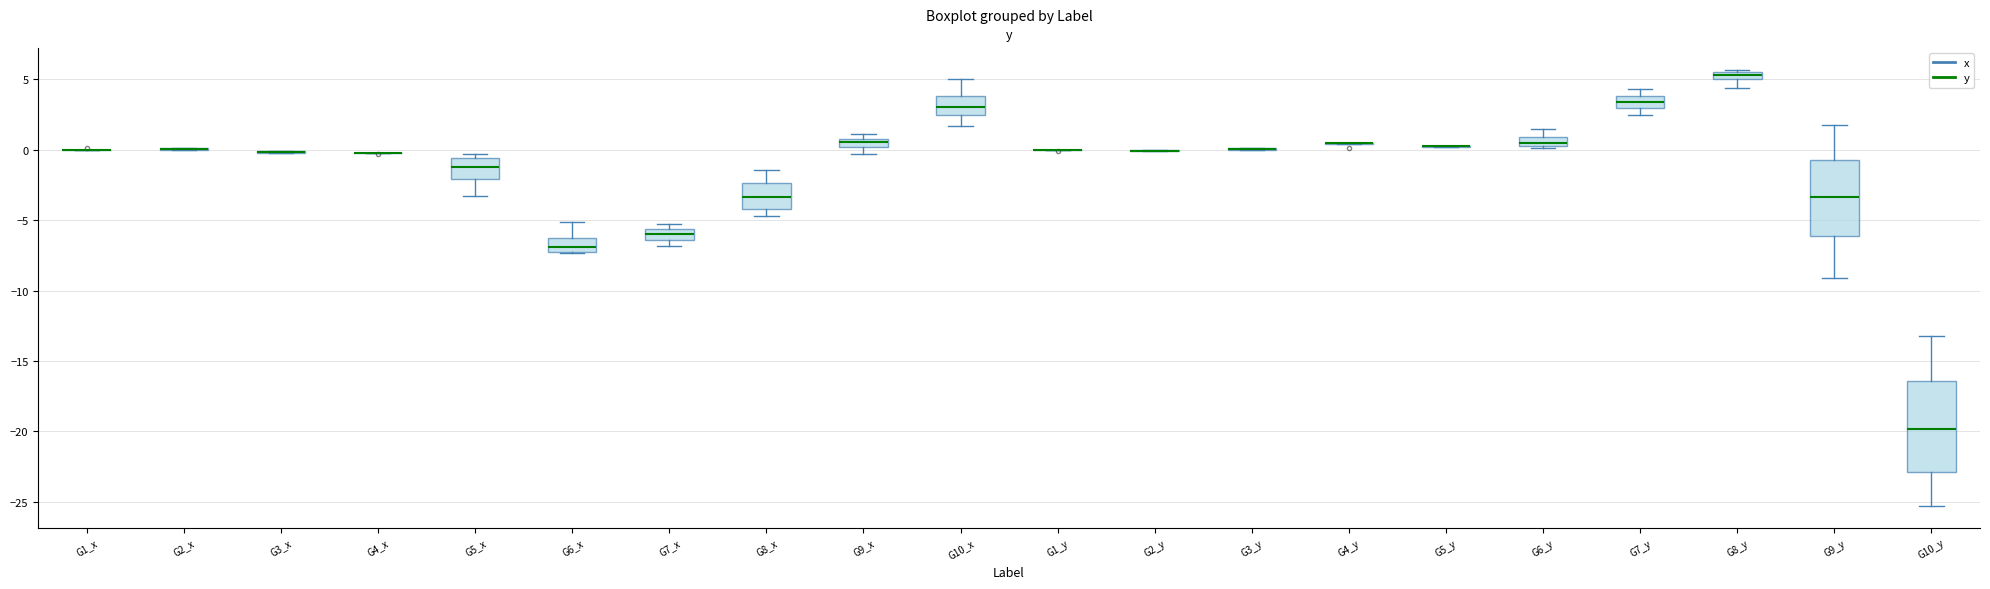

Comparing the boxes themselves (not the whiskers), which one is the tallest?

G10_y